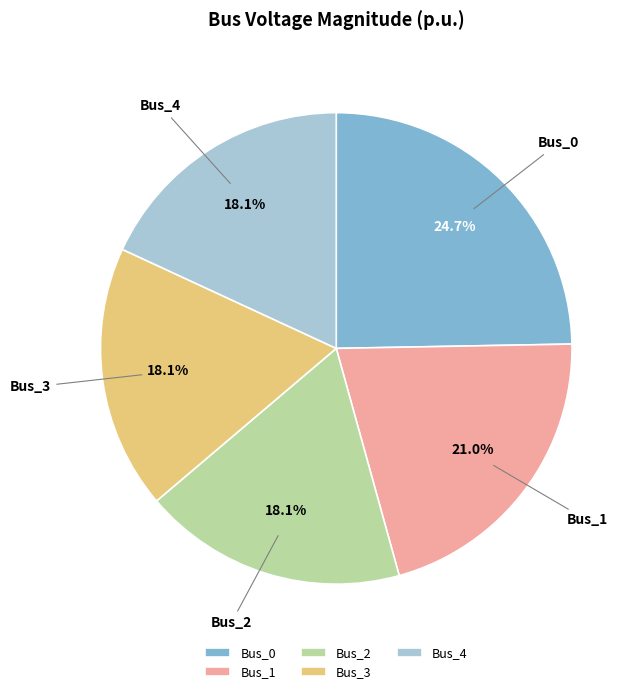

The Bus_3 slice represents 10% of the pie. True or false?

False